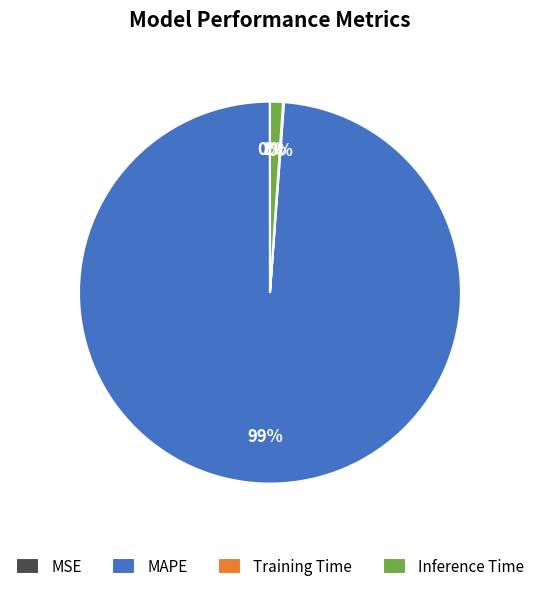

Is it true that MAPE is 99% of the pie?

True